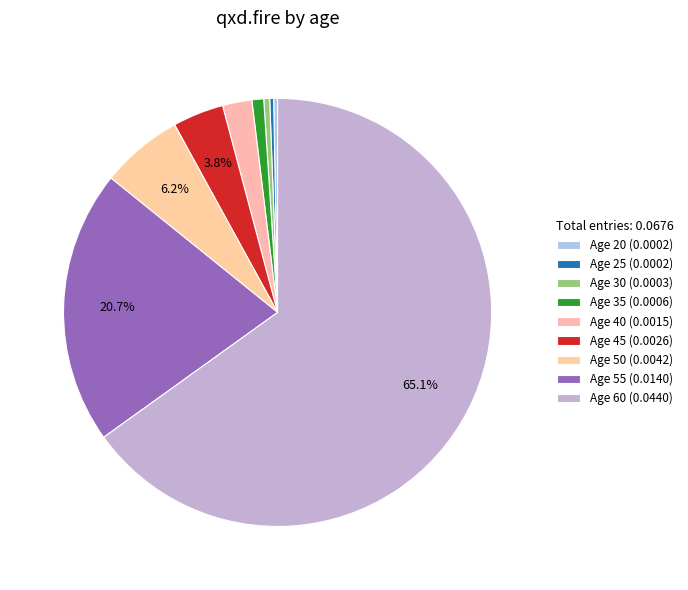

To the nearest percent, what is the difference between the largest and smallest slice percentages?

65%